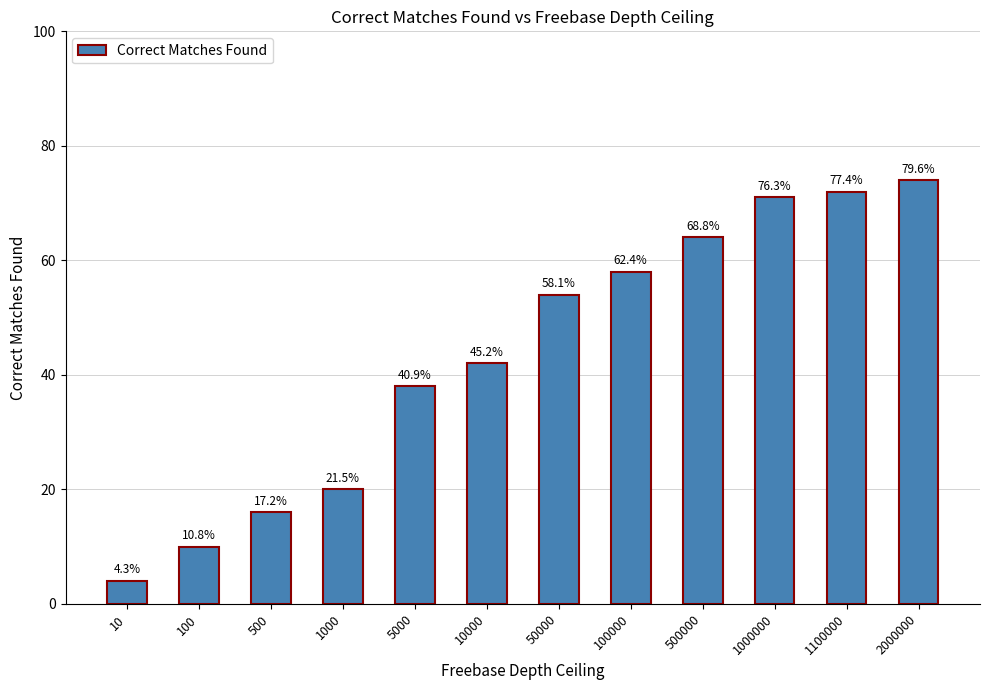

What is the difference between the values at 100 and 10000?

32